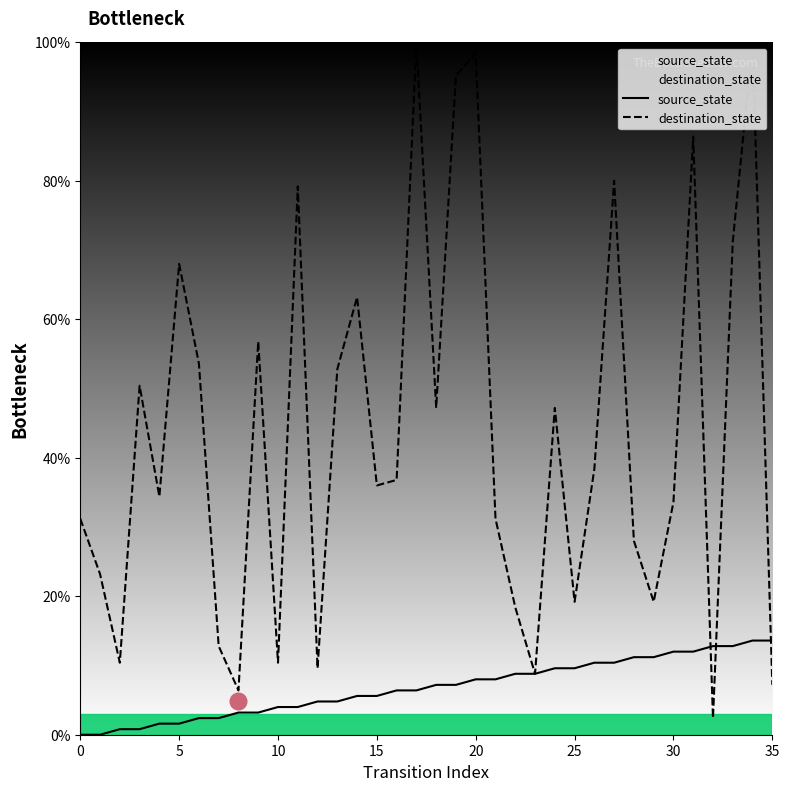

What is the value of the destination_state point at the 24th from the left?

8.8